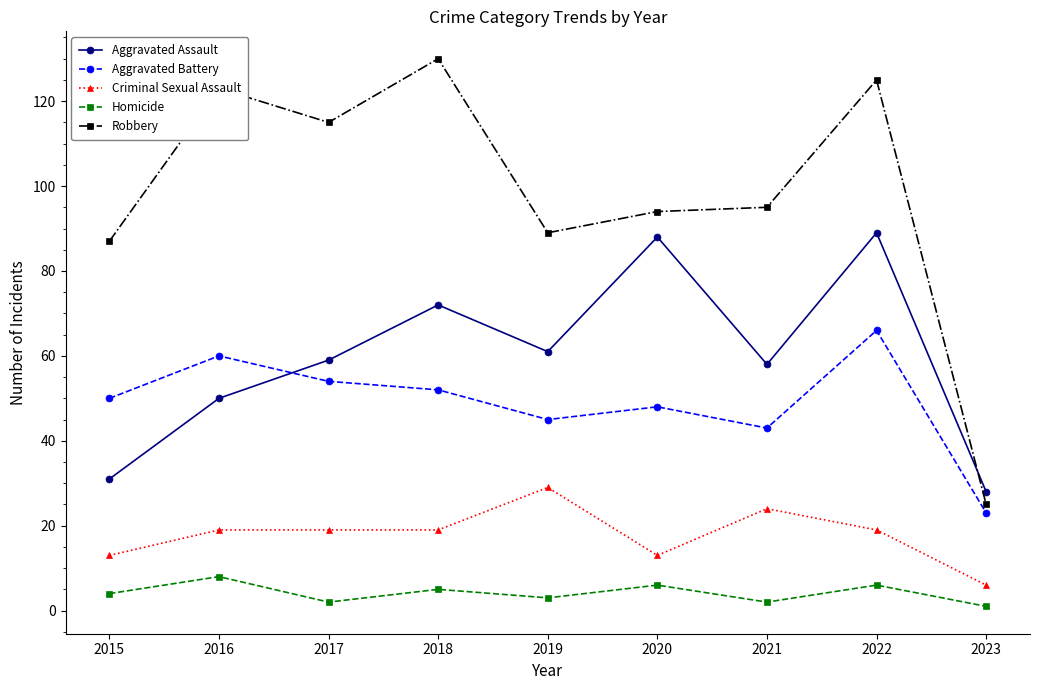

Does the chart display data point markers on the line(s)?

Yes